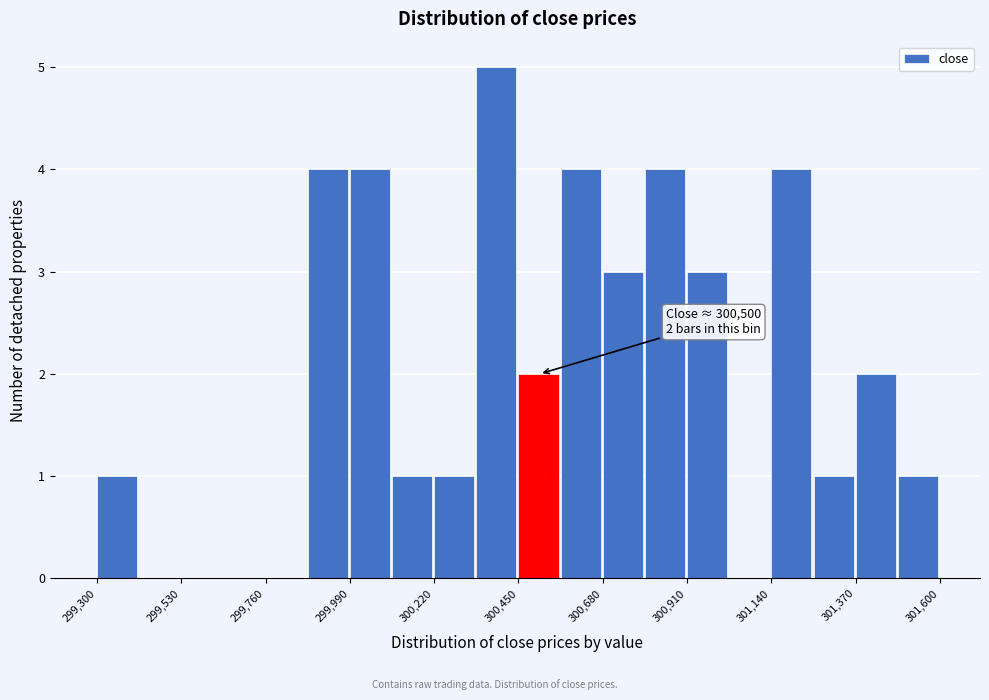

Read against the x-axis, roughly where is the centre of the tallest bar?

300400